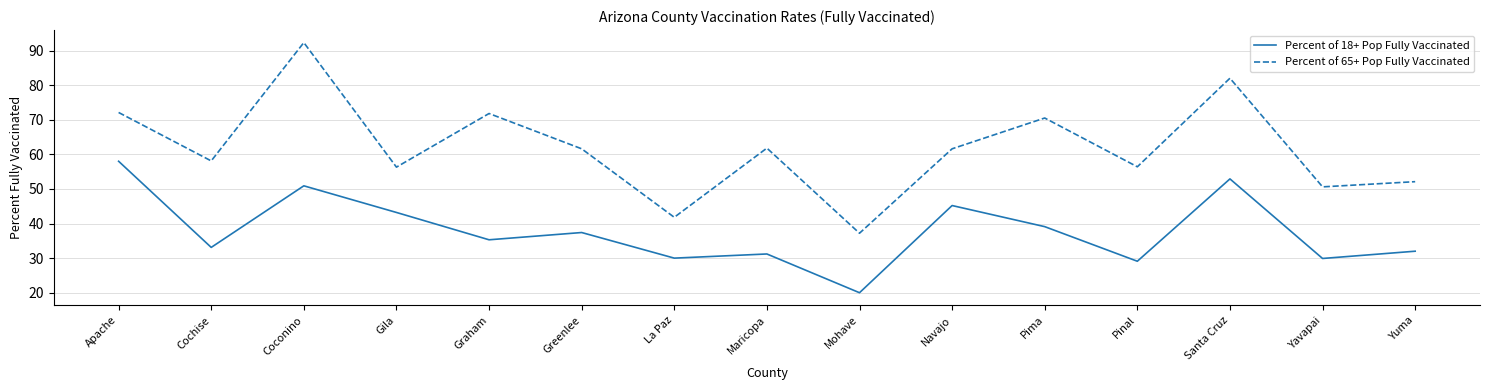

Is it true that Percent of 18+ Pop Fully Vaccinated equals 12.1 at Pinal?

False